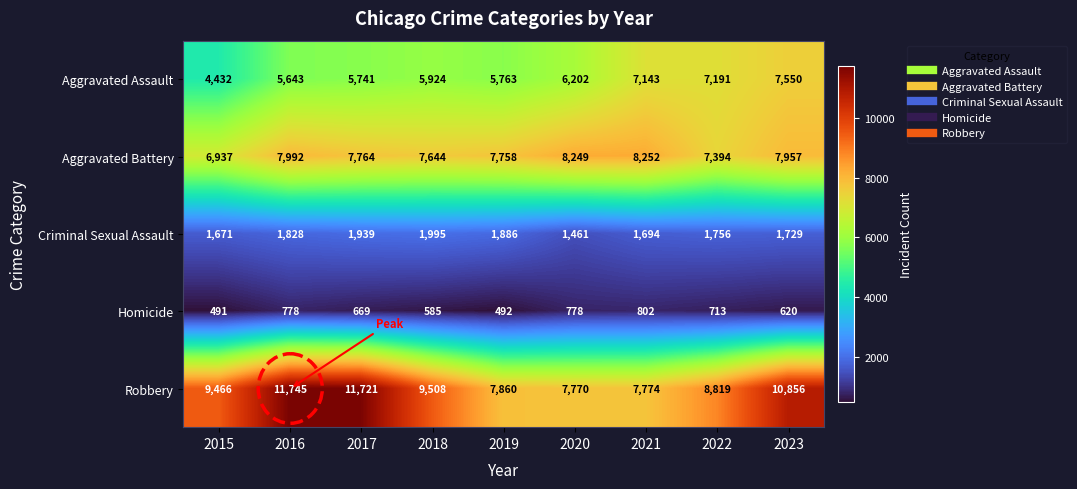

What is the spread (max minus min) of values at 2018?

8923